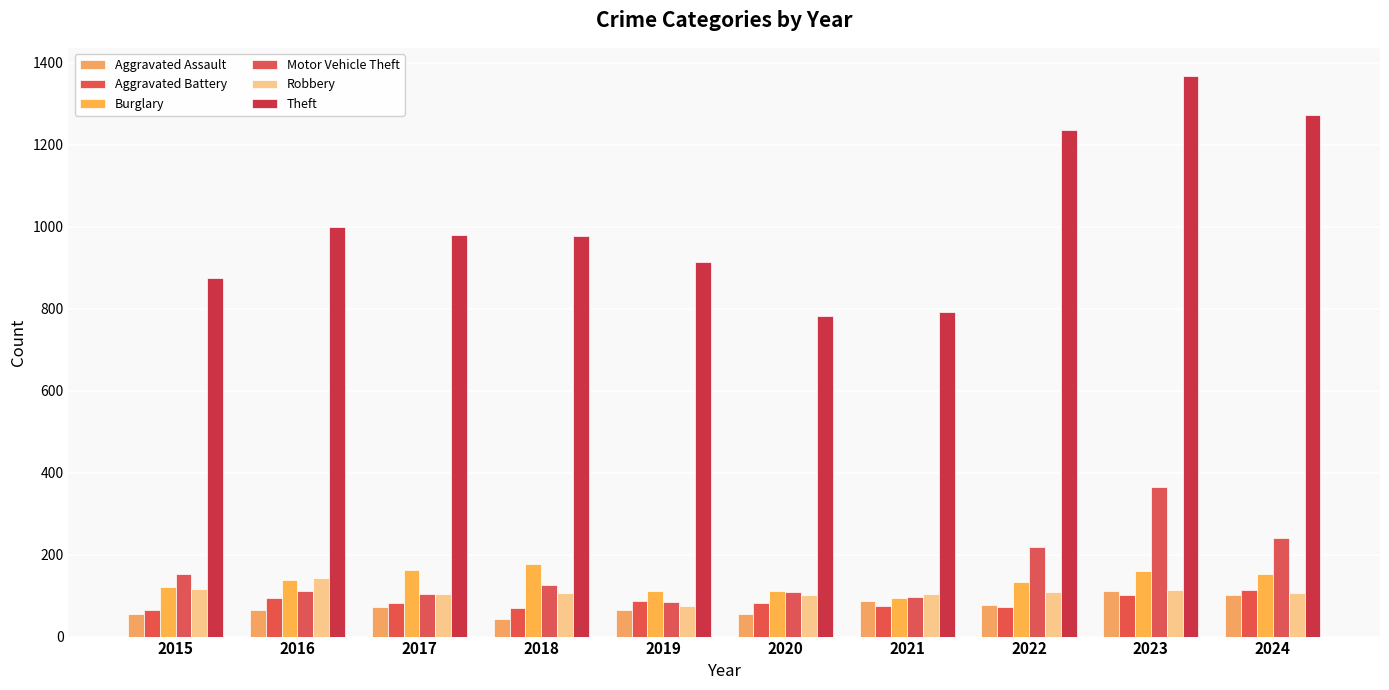

Rank the series by their maximum value, from highest to lowest.

Theft, Motor Vehicle Theft, Burglary, Robbery, Aggravated Battery, Aggravated Assault